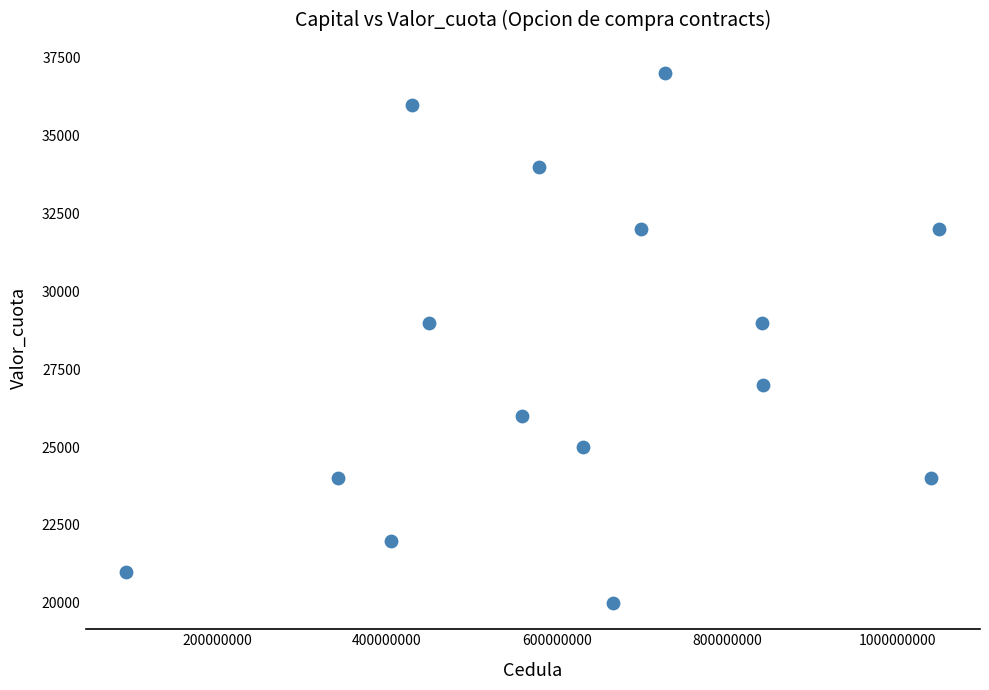

What is the range of X values (max minus min)?

956414633